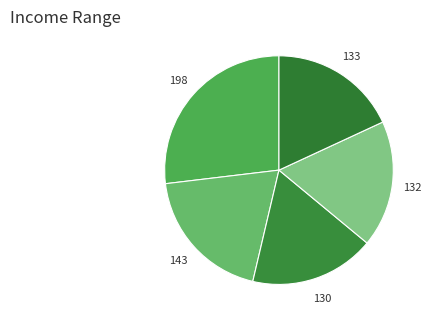

How many slices are in this pie chart?

5